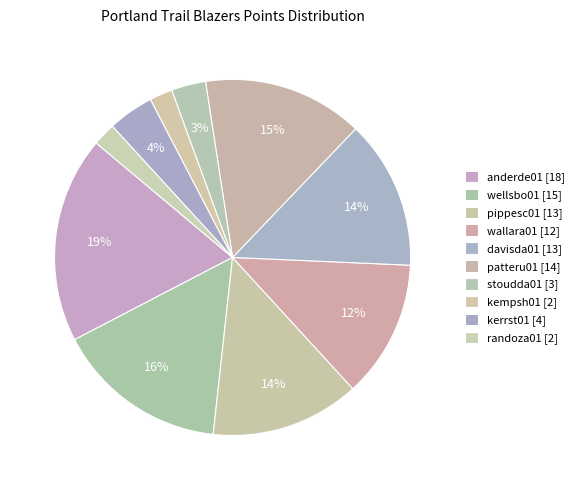

How many segments does this pie chart have?

10